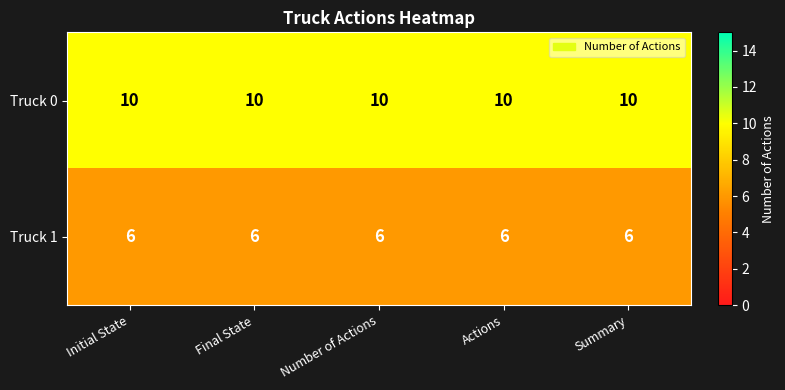

List the series in order of their peak value, lowest first.

Truck 1, Truck 0